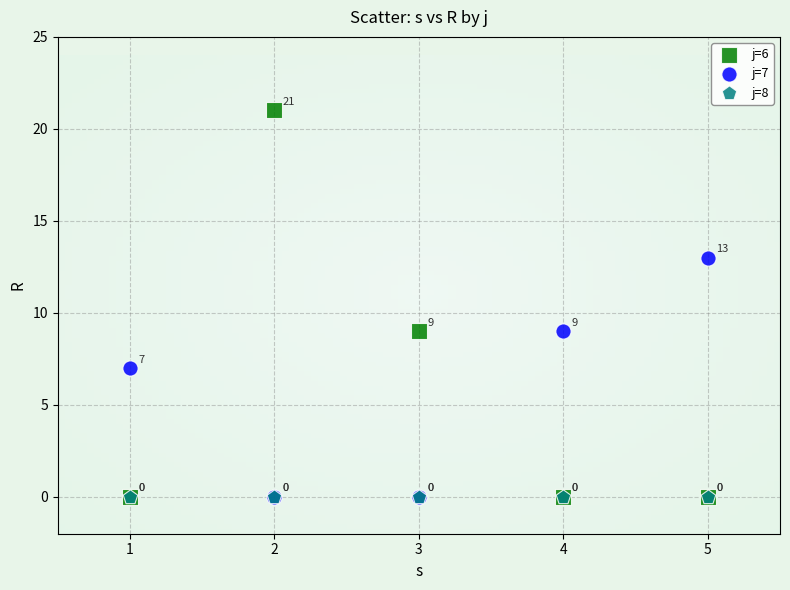

What are all the series names shown in the legend?

j=6, j=7, j=8